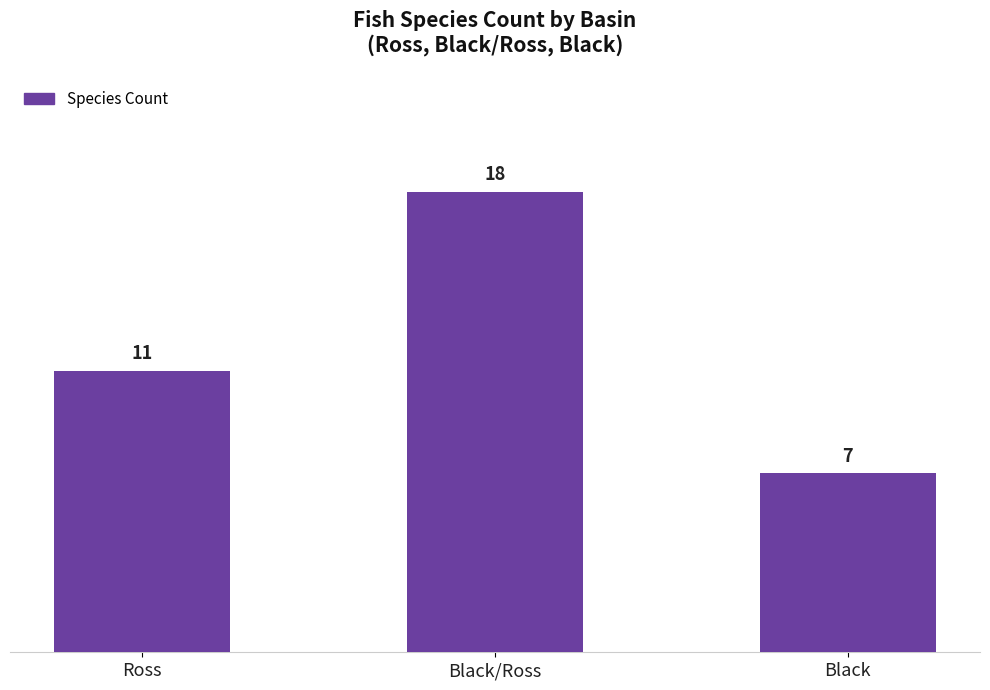

What is the label of the 2nd bar from the right?

Black/Ross